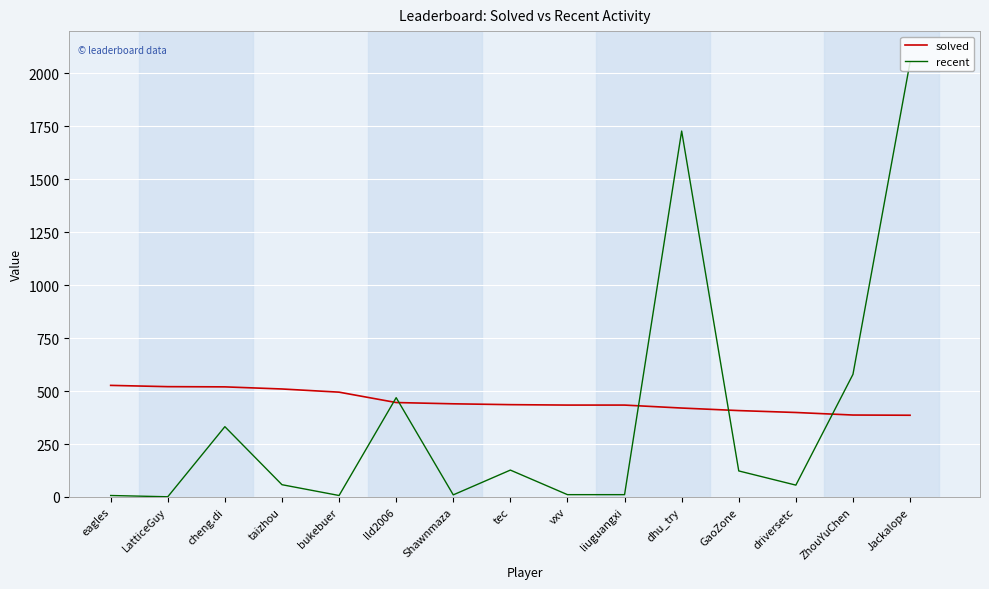

Which series ends up on top after the final intersection of solved and recent?

recent